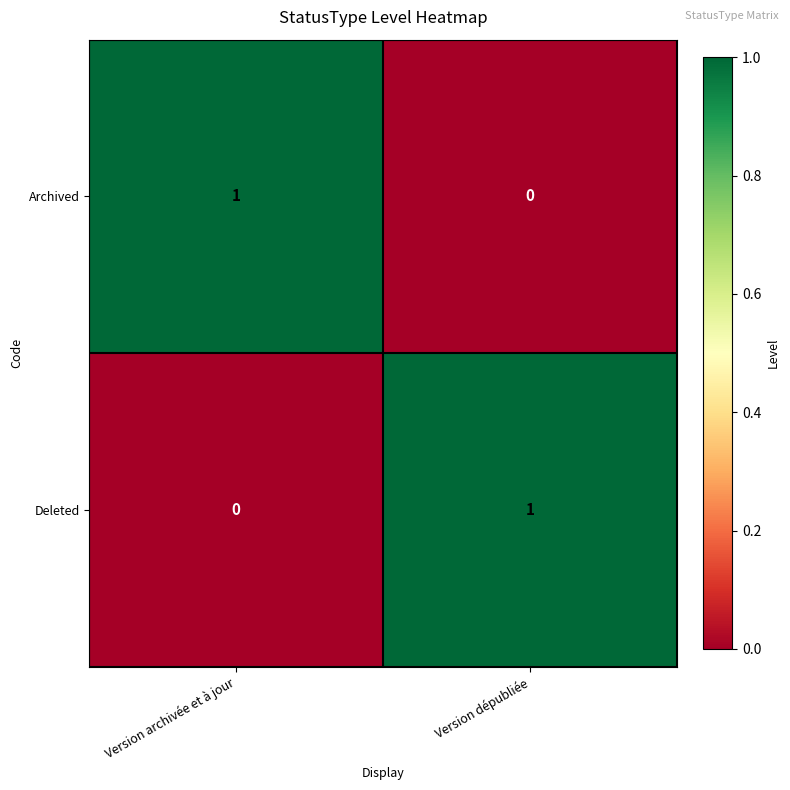

Is it true that Deleted equals 1 at Version dépubliée?

True